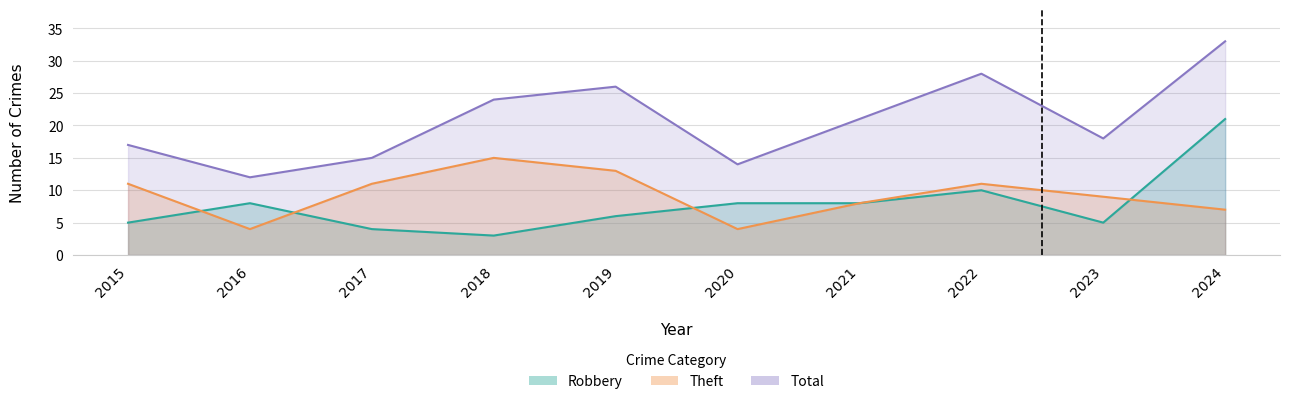

Reading right to left, what are all the values shown in this chart?

Robbery: 21	5	10	8	8	6	3	4	8	5
Theft: 7	9	11	8	4	13	15	11	4	11
Total: 33	18	28	21	14	26	24	15	12	17